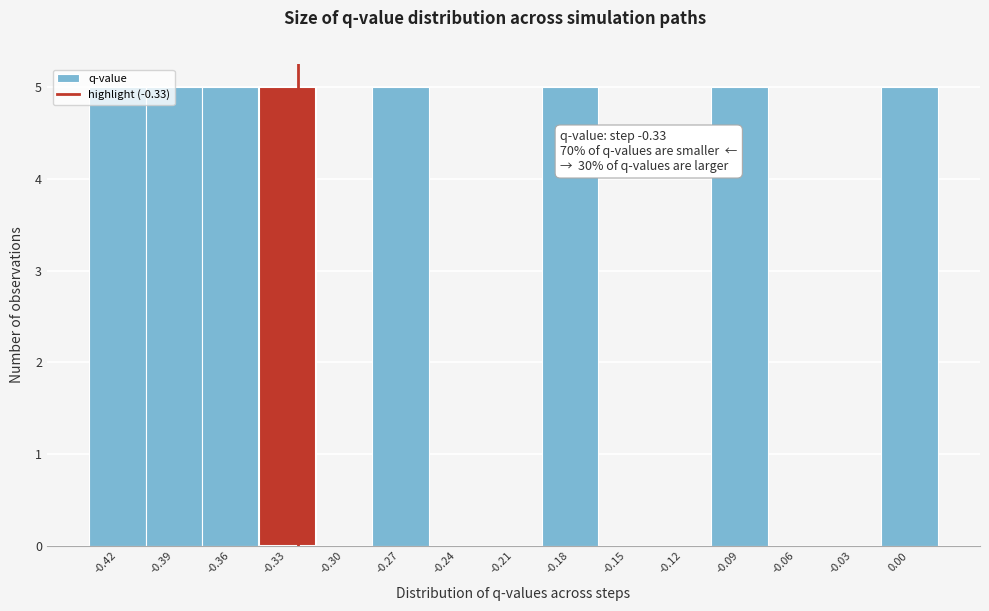

What is the height of the bar covering -0.195 to -0.165 on the x-axis? Neither the bar edges nor the heights are printed on the chart, so give them approximately, as read against the axes.

5